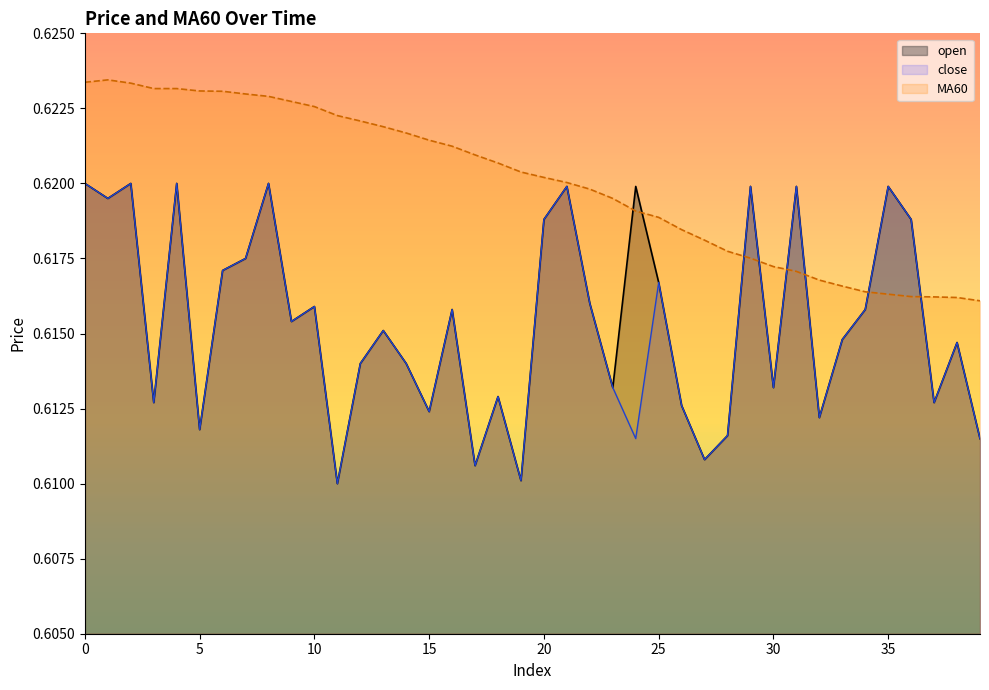

Is it true that open equals 0.4 at 3?

False